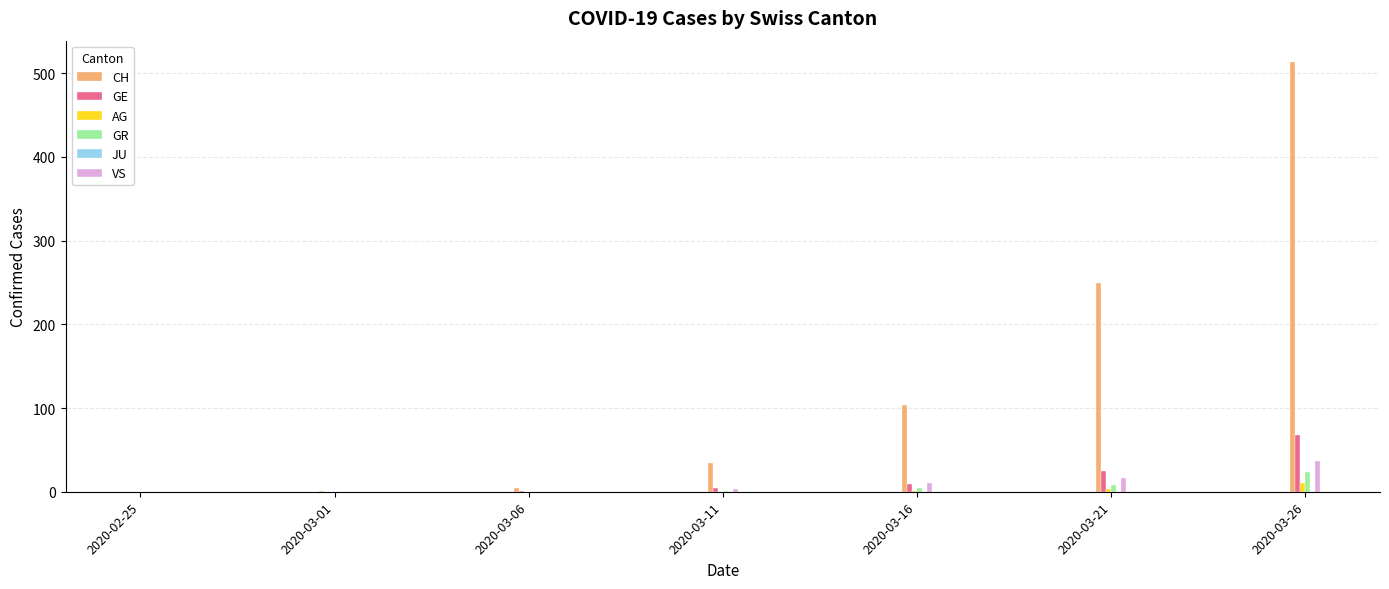

Which series changed the most between 2020-03-01 and 2020-03-26?

CH